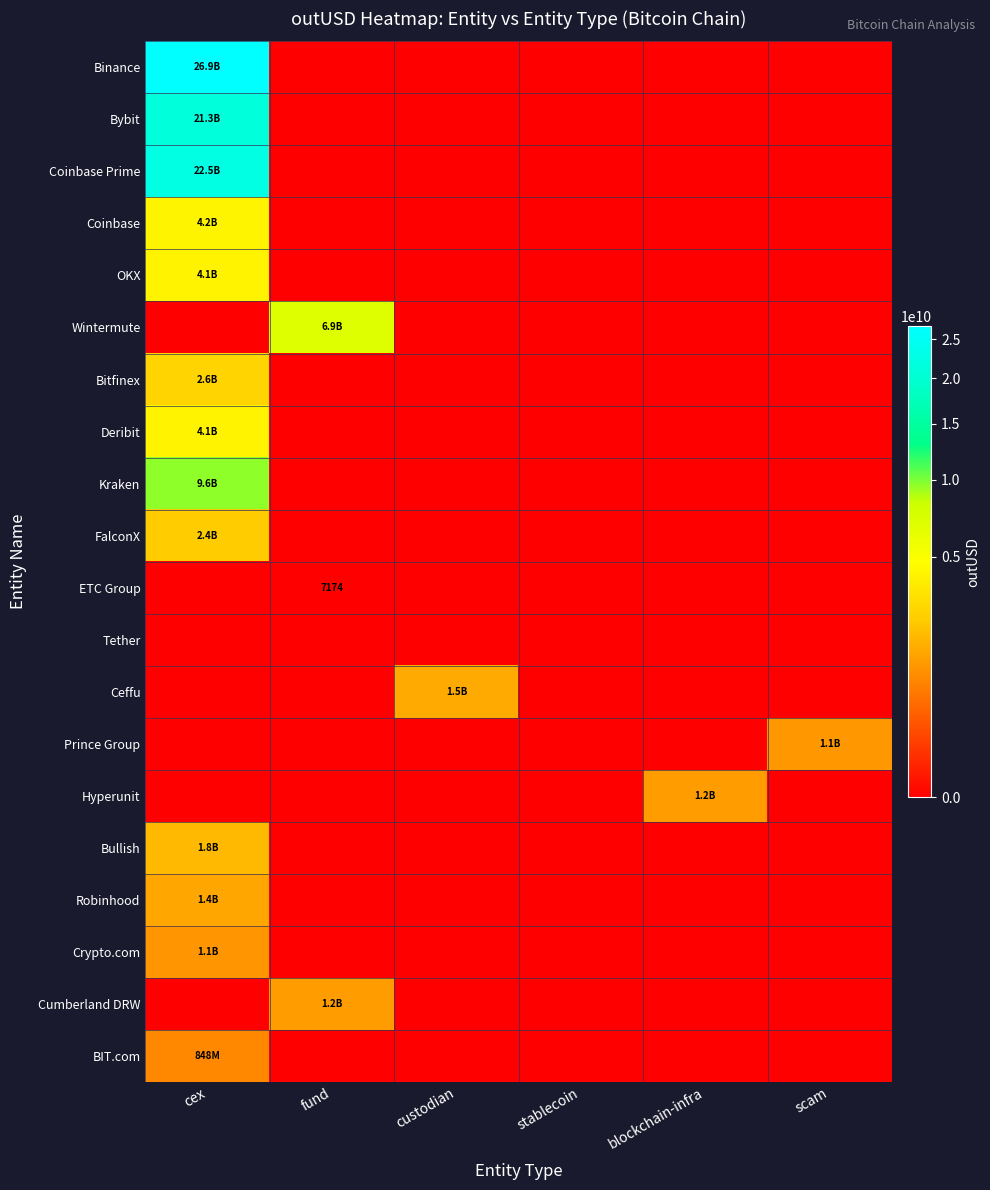

Which series has the largest total across all categories?

Binance